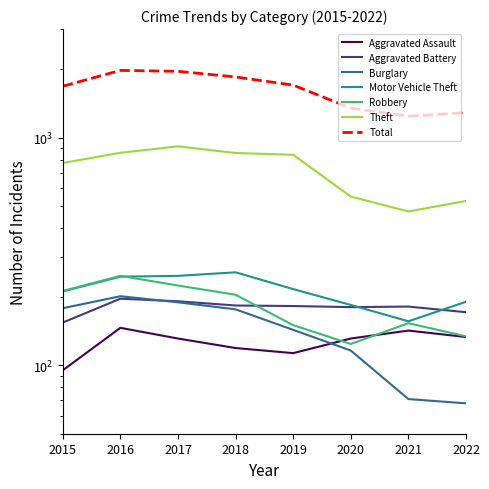

At how many categories does at least one series exceed 78?

8